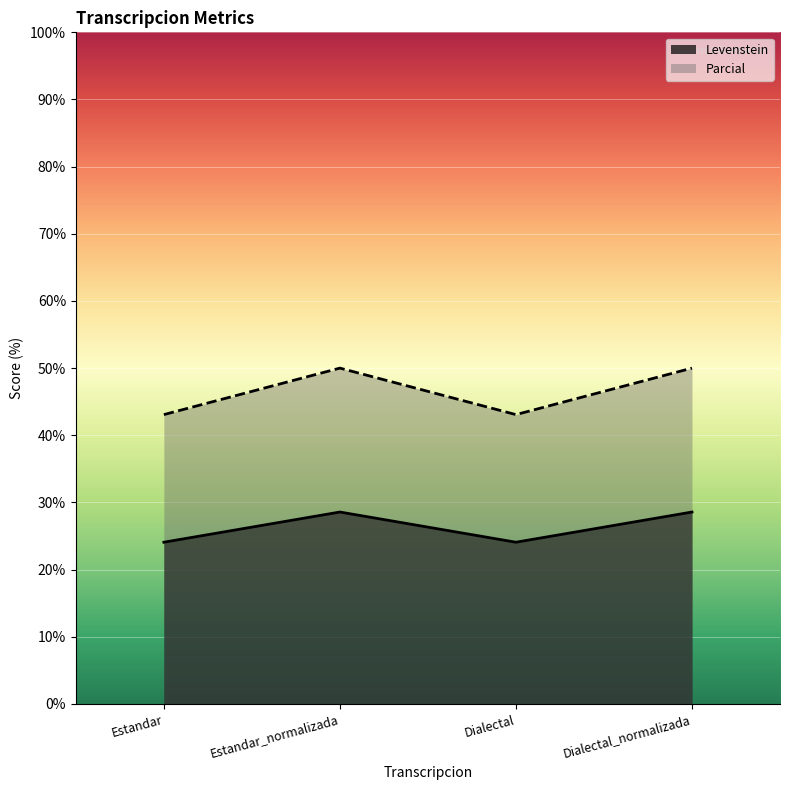

Rank the categories by Parcial value from highest to lowest.

Estandar_normalizada, Dialectal_normalizada, Estandar, Dialectal